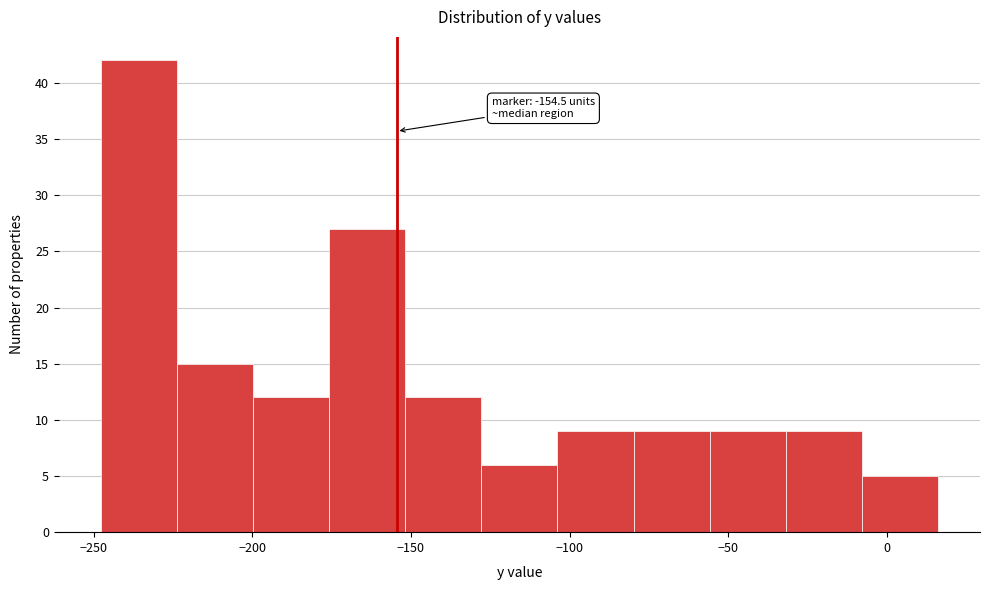

Over which range of the x-axis is the bar tallest?

-250 to -225